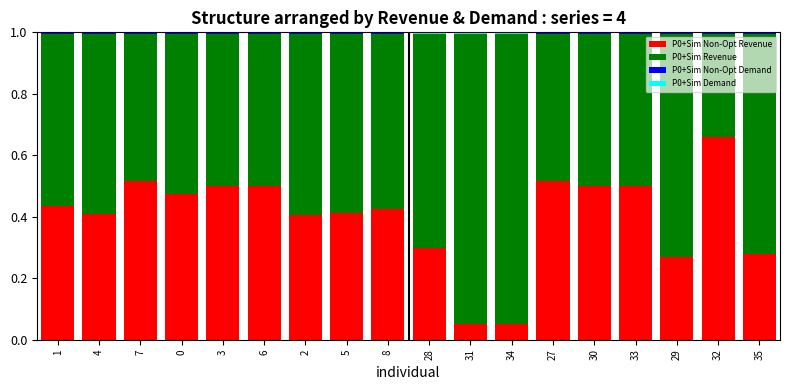

Is it true that P0+Sim Non-Opt Revenue equals 0.5 at 7?

True